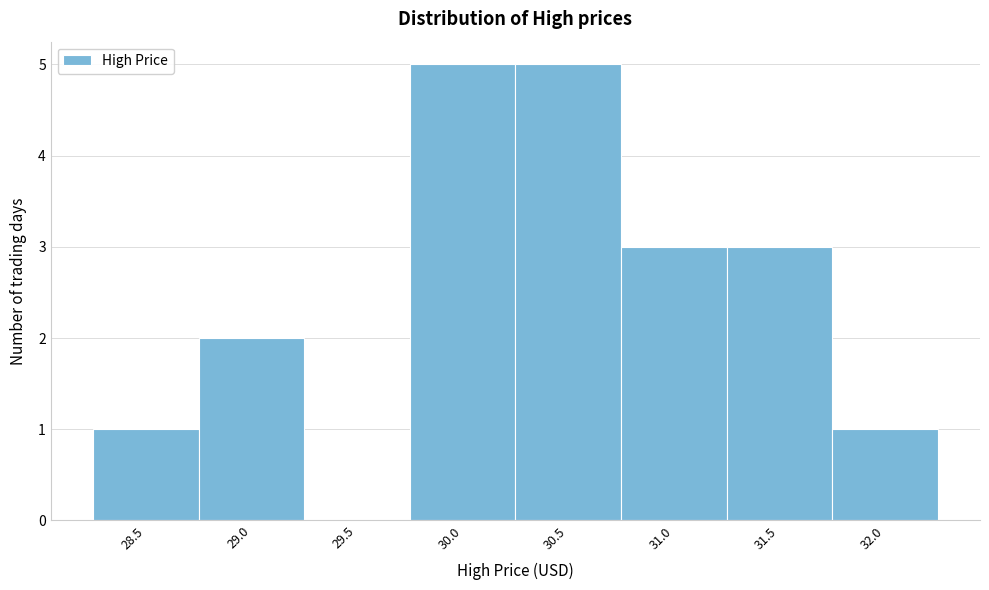

Reading left to right, list all the values displayed in this chart.

28.5=1	29.0=2	29.5=0	30.0=5	30.5=5	31.0=3	31.5=3	32.0=1